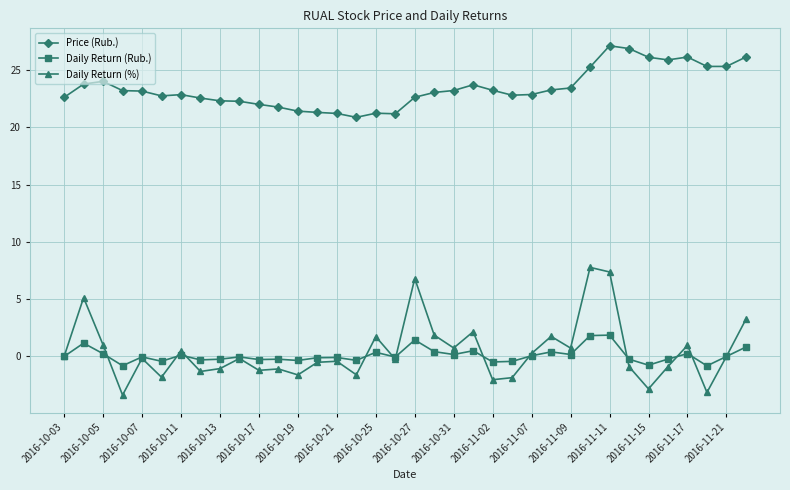

Count the number of categories in the chart.

36